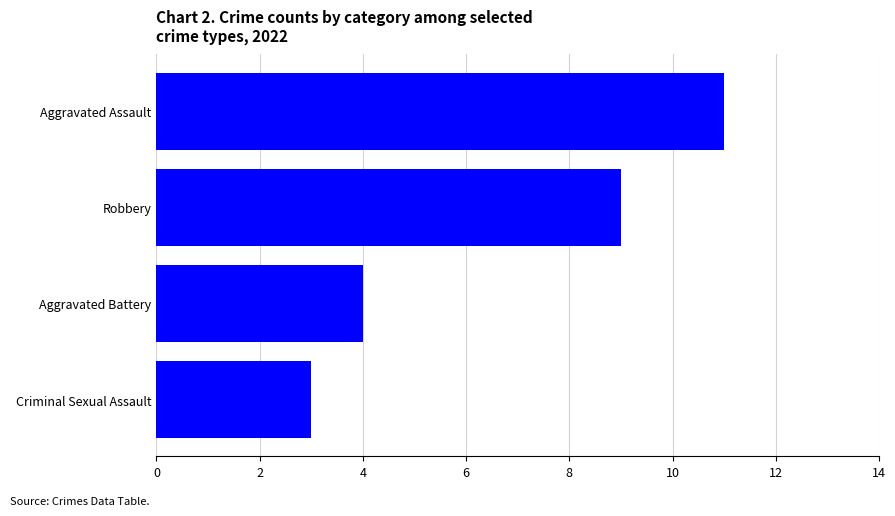

What is the average value?

7